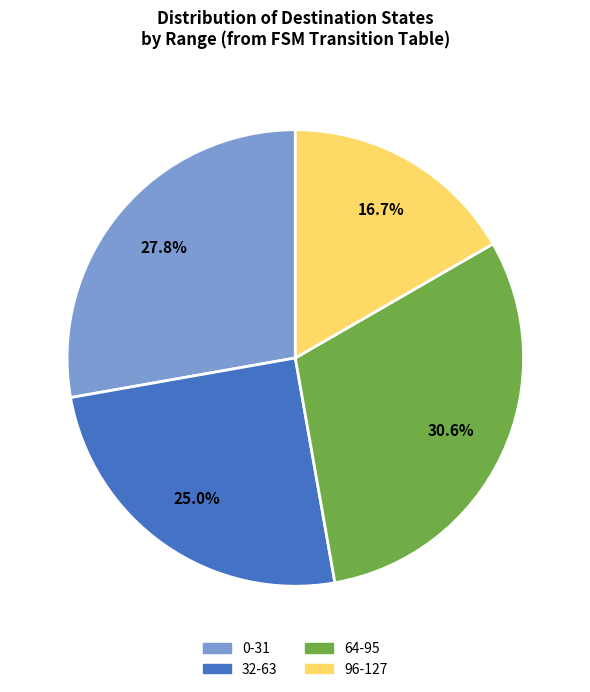

Is there a majority slice in this chart?

No